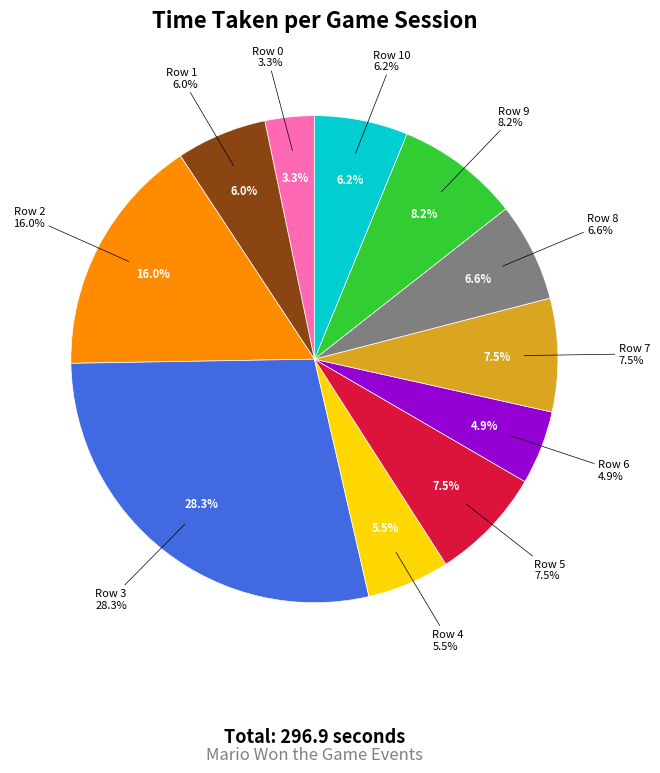

To the nearest percent, what is the combined percentage of Row 7 and Row 0?

11%